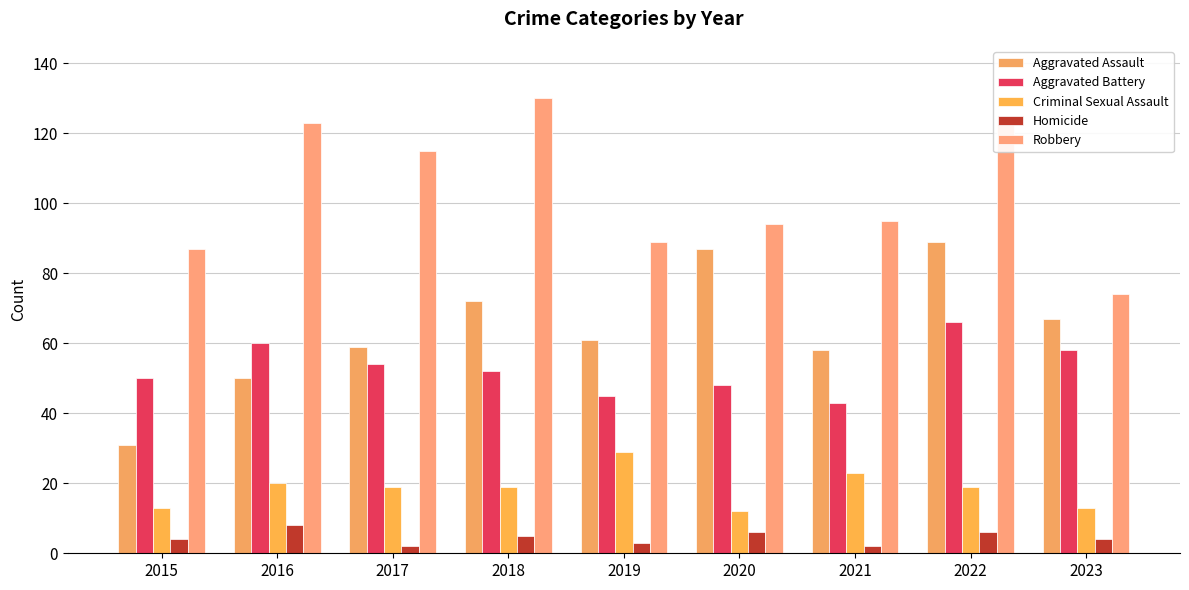

What is the minimum value for Aggravated Battery?

43